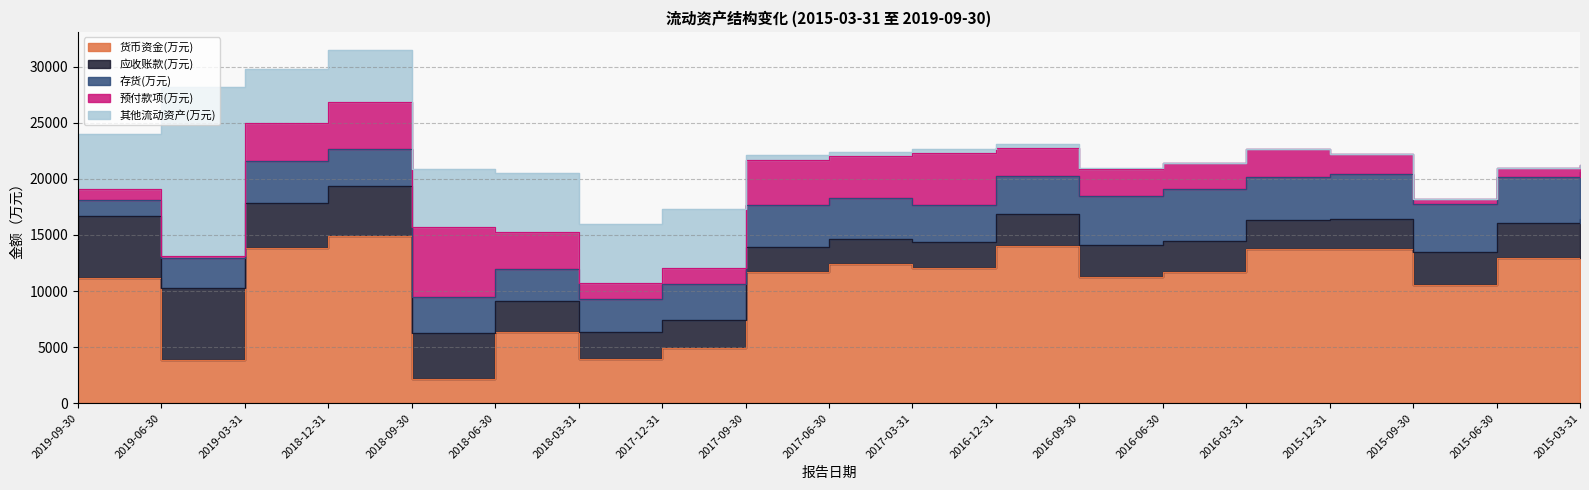

At how many categories does at least one series exceed 2494?

19